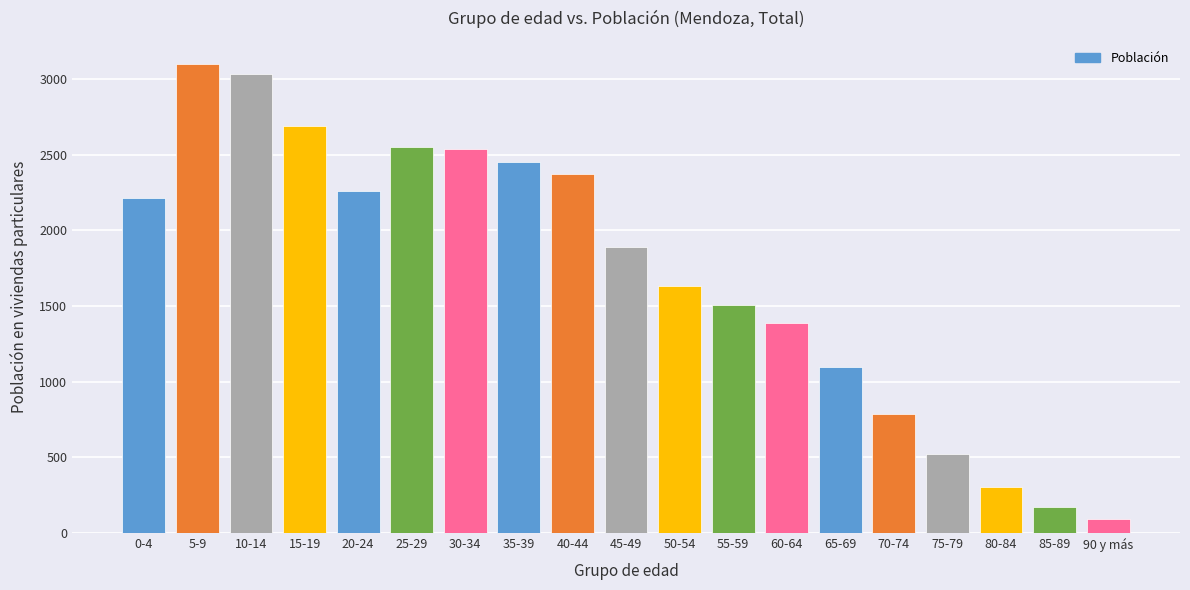

Reading right to left, list all the values displayed in this chart.

90 y más=92	85-89=172	80-84=306	75-79=521	70-74=786	65-69=1096	60-64=1389	55-59=1507	50-54=1633	45-49=1889	40-44=2372	35-39=2453	30-34=2535	25-29=2553	20-24=2260	15-19=2688	10-14=3032	5-9=3097	0-4=2215